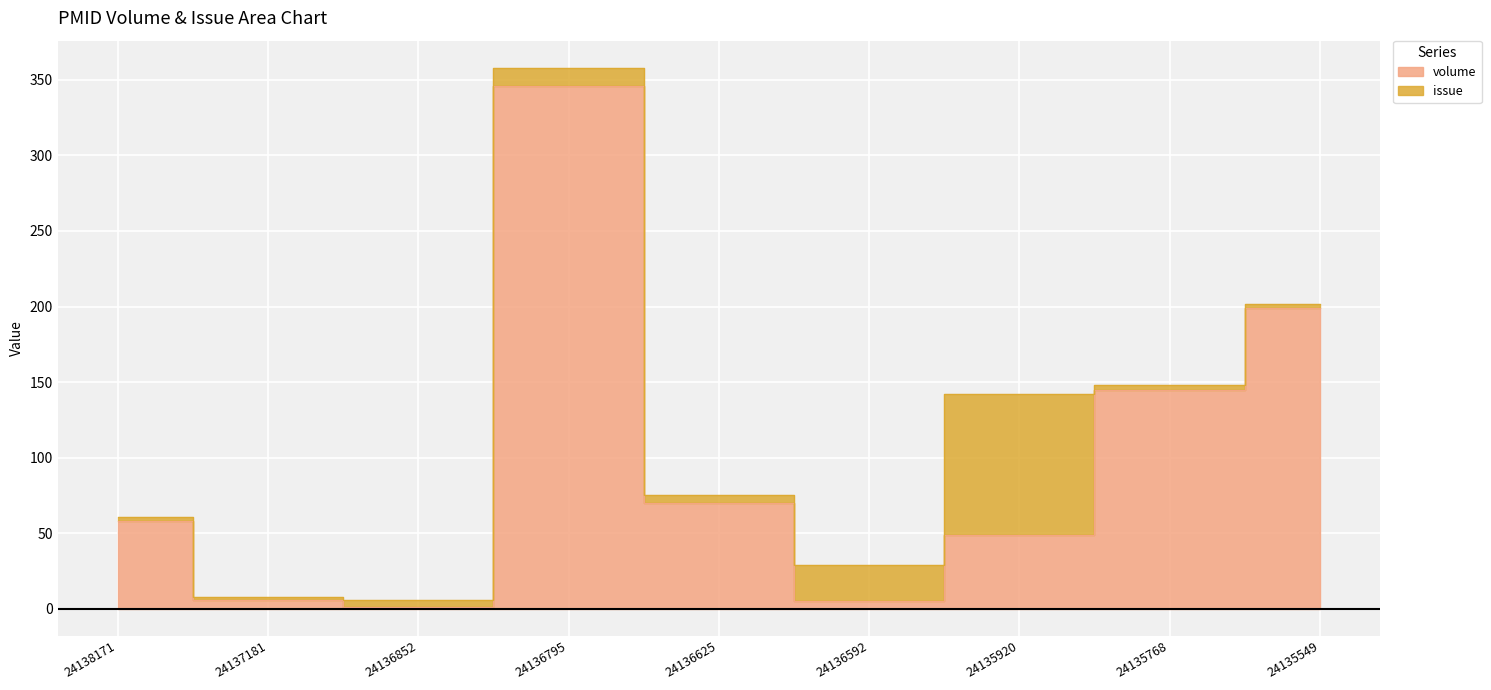

Reading left to right, list all the values displayed in this chart.

58	6	1	346	70	5	49	145	199